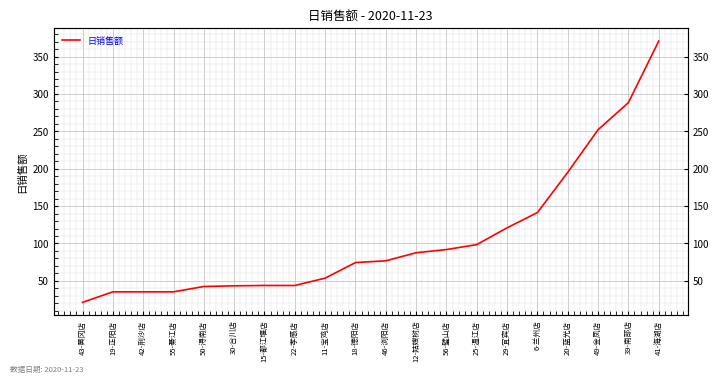

Reading right to left, transcribe all the data shown in this chart.

41-海湖店=370.7	39-南部店=288.4	49-金凤店=252.2	20-蓝光店=195.2	6-兰州店=141.3	29-宜宾店=121.0	25-温江店=98.5	56-璧山店=91.9	12-姑嫂树店=87.6	46-浏阳店=76.8	18-德阳店=74.5	11-宝鸡店=53.6	22-孝感店=43.8	15-都江堰店=43.8	30-合川店=43.4	50-浔南店=42.5	55-綦江店=35.3	42-荆沙店=35.3	19-正阳店=35.3	43-黄冈店=21.2